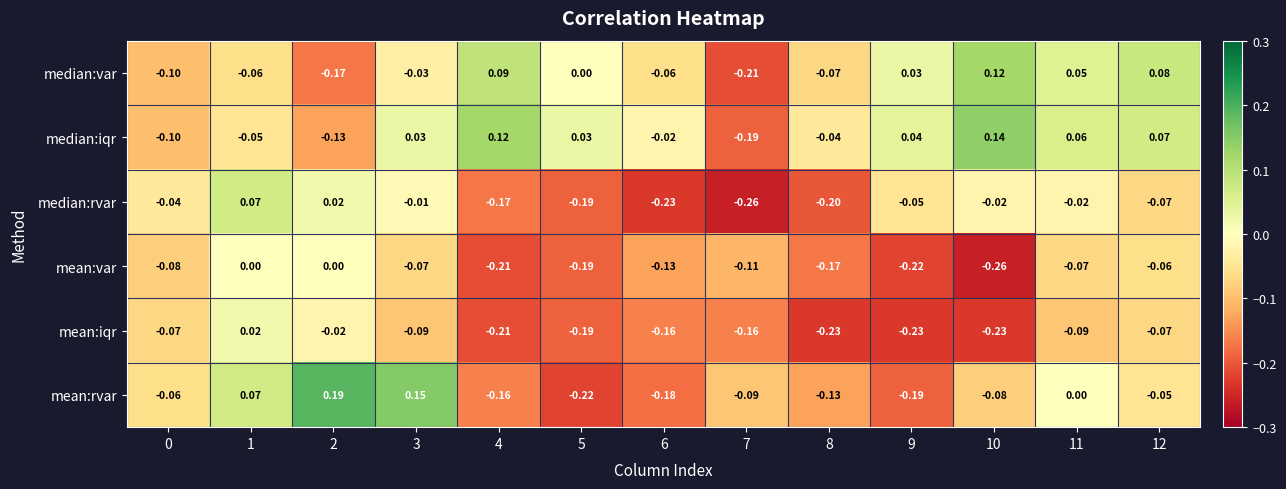

List the series in order of their peak value, lowest first.

mean:var, mean:iqr, median:rvar, median:var, median:iqr, mean:rvar